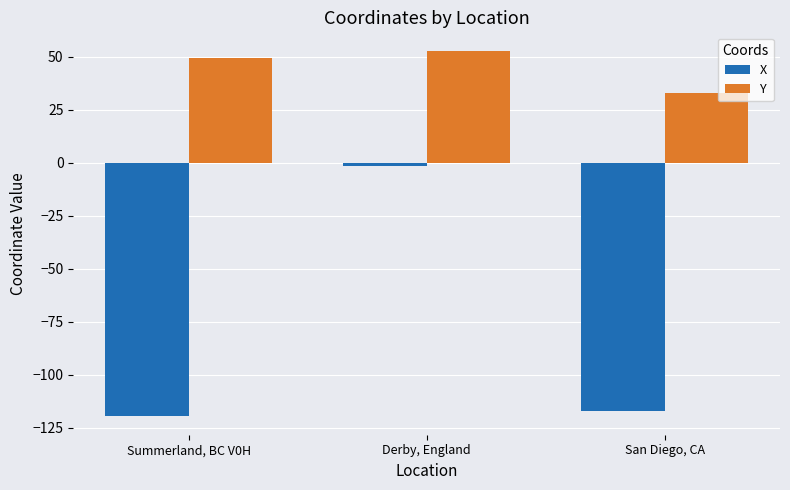

What is the value of the Y bar at the 1st from the left?

49.6